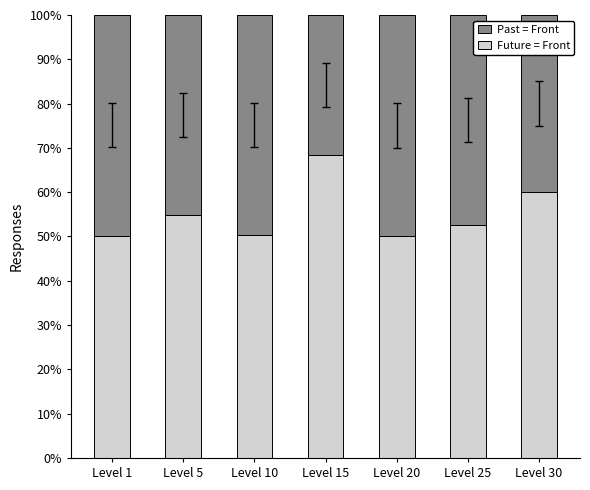

Read the Future = Front value at Level 30.

60.0